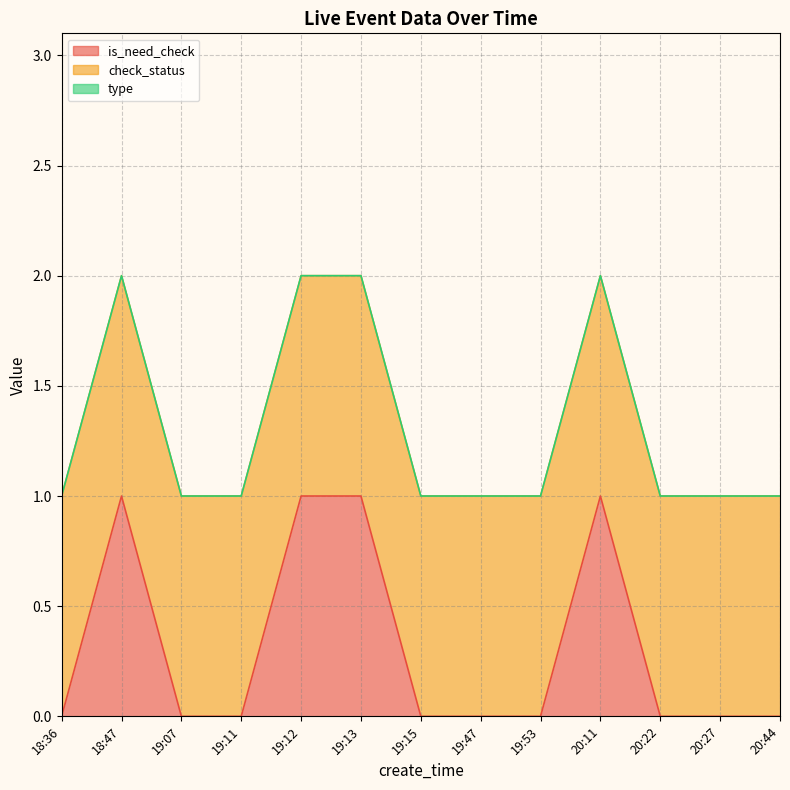

Which series changed the most between 18:36 and 20:44?

is_need_check